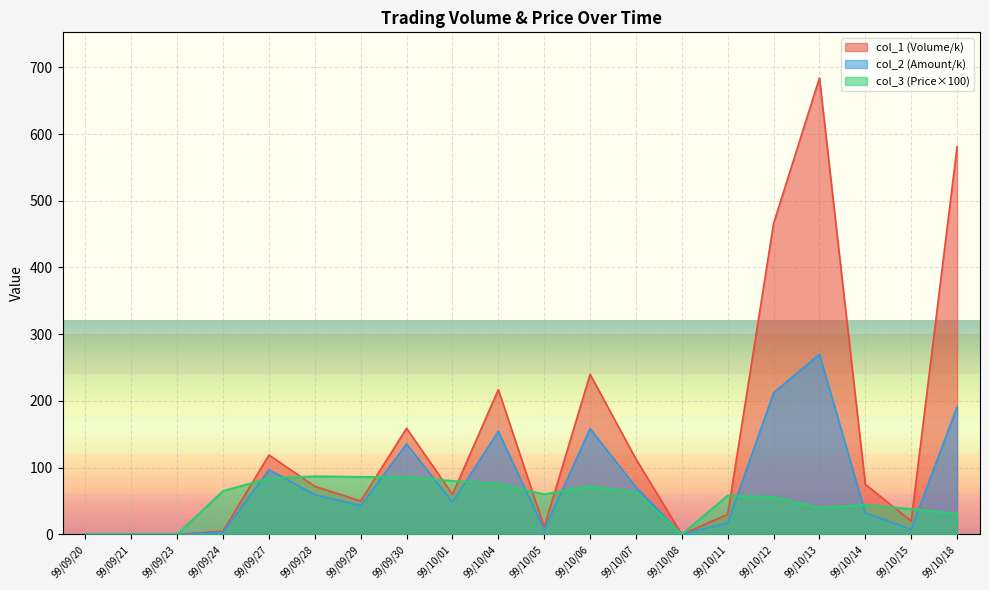

Does the chart display data point markers on the line(s)?

No